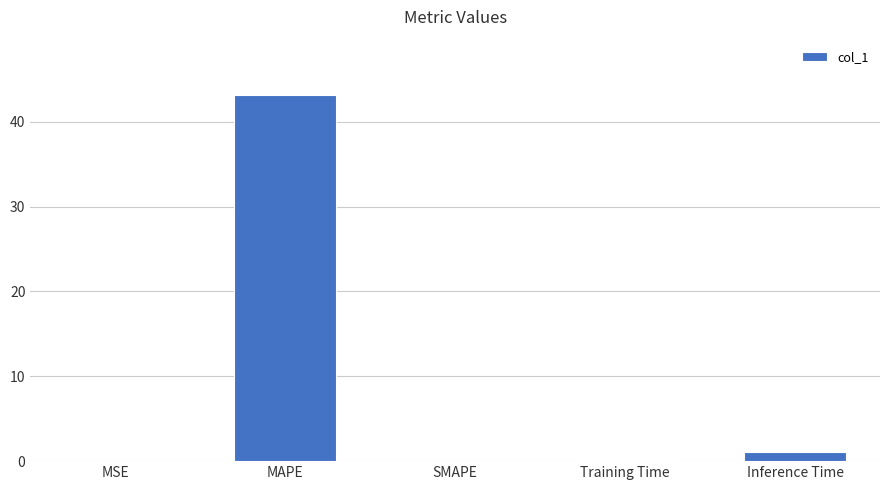

The value at Inference Time is 1.0. True or false?

True